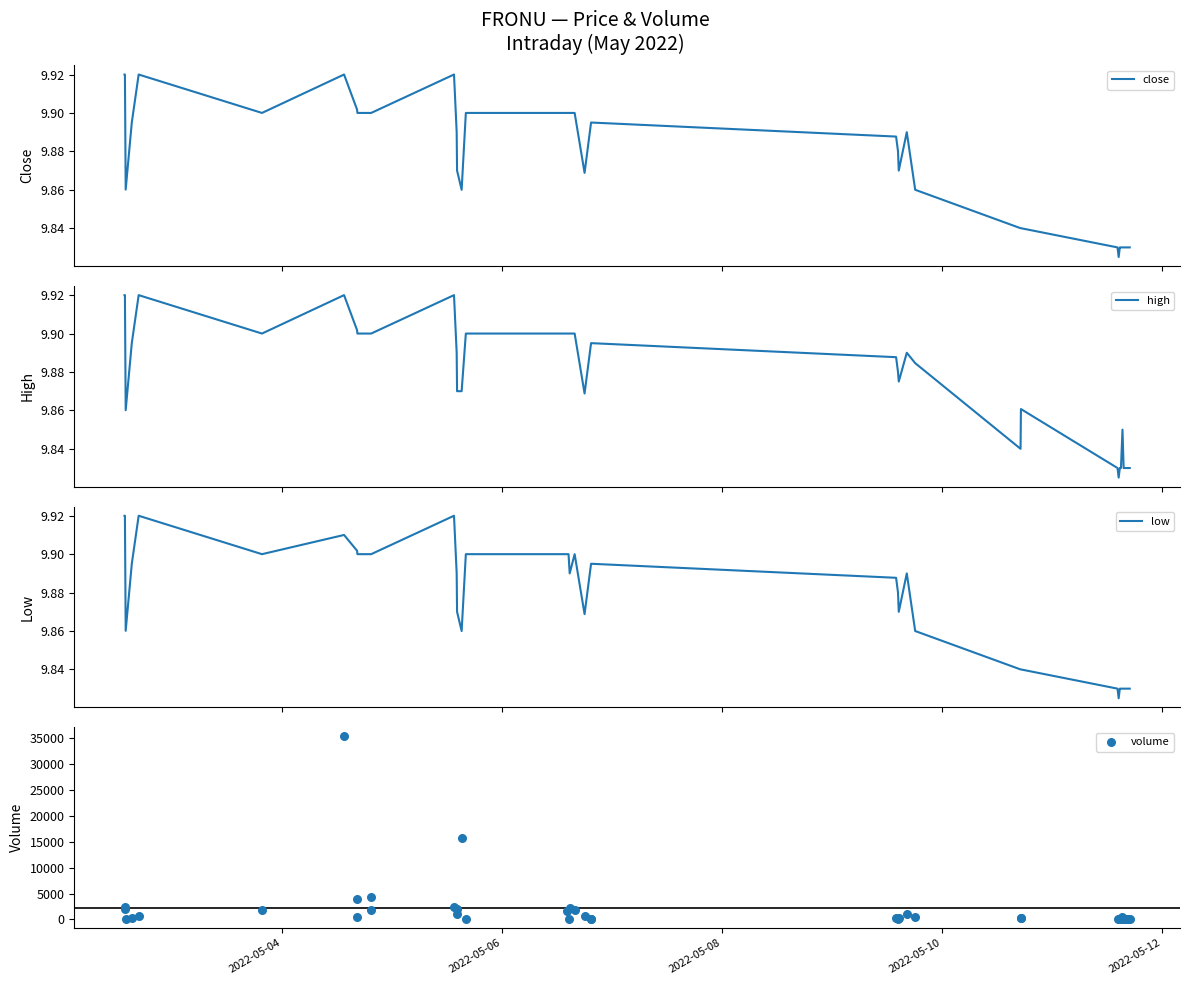

At how many categories does at least one series exceed 21156?

1